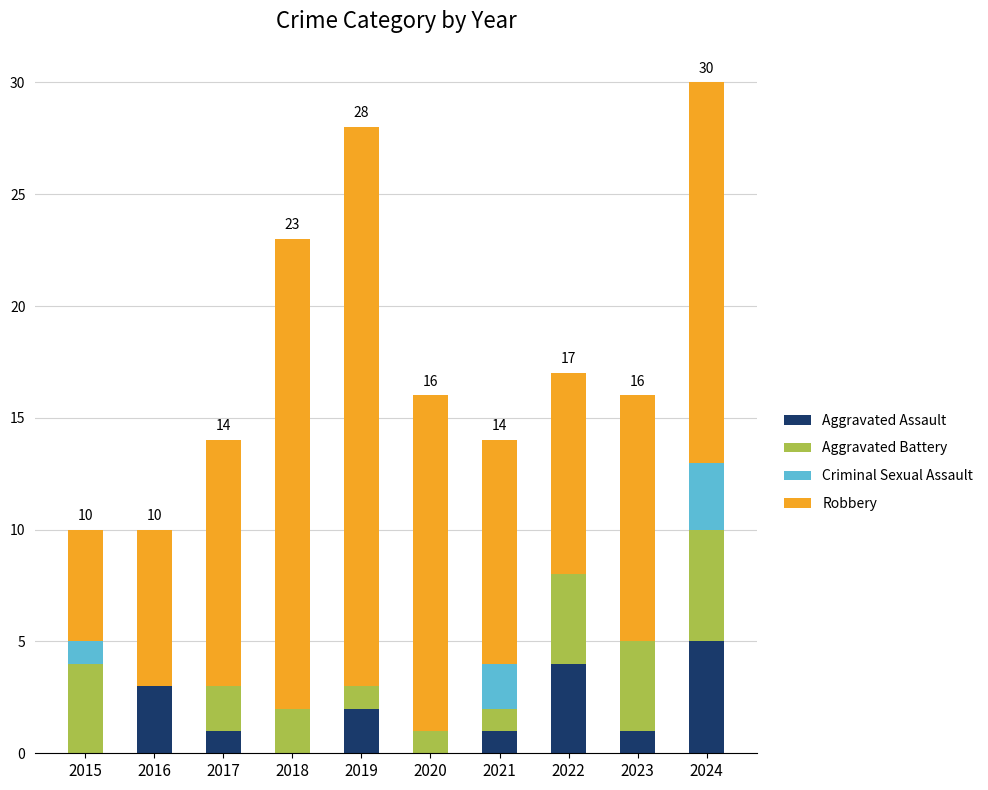

What is the total value across all series at 2020?

16